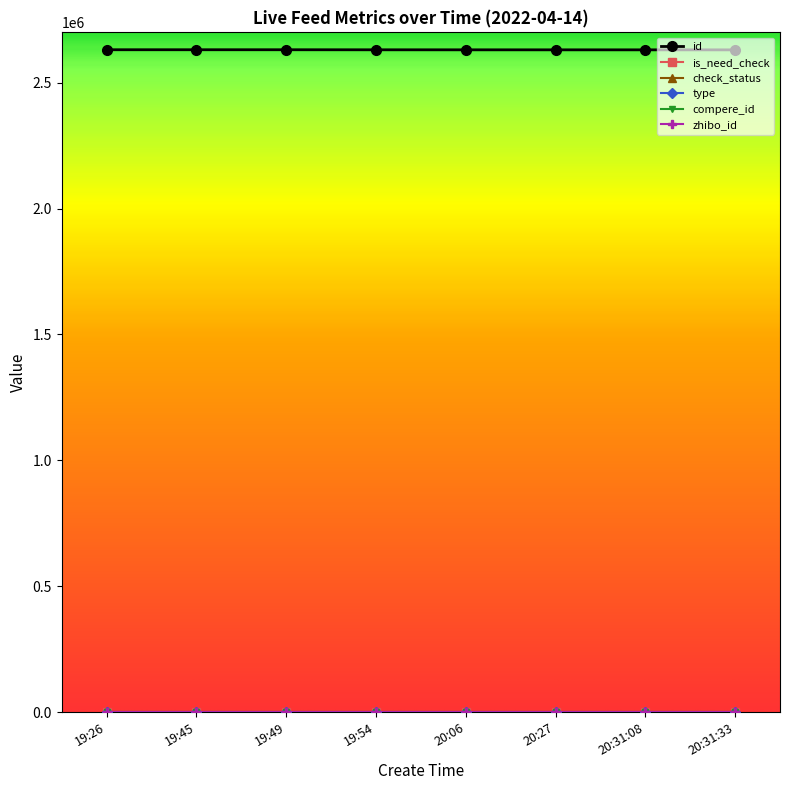

Does the chart have visible grid lines?

No